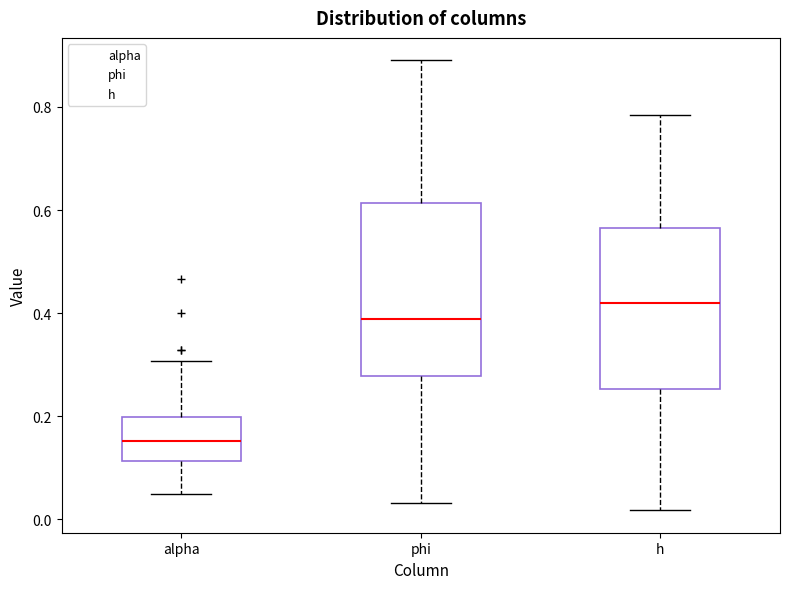

Reading left to right, read every box against the y-axis: the position of its median line, the range the box covers, and the ends of its whiskers. The values are not printed on the chart, so give them approximately, as read against the axis.

alpha: median 0.16, box 0.12 to 0.20, whiskers 0.06 to 0.30
phi: median 0.38, box 0.28 to 0.62, whiskers 0.04 to 0.90
h: median 0.42, box 0.26 to 0.56, whiskers 0.02 to 0.78